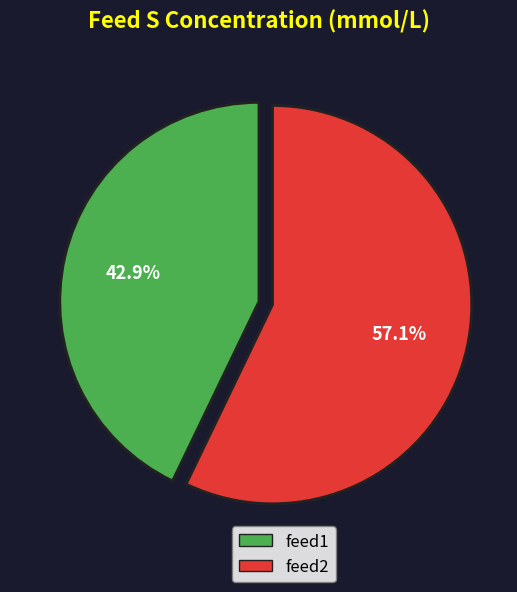

The feed2 slice represents 57% of the pie. True or false?

True